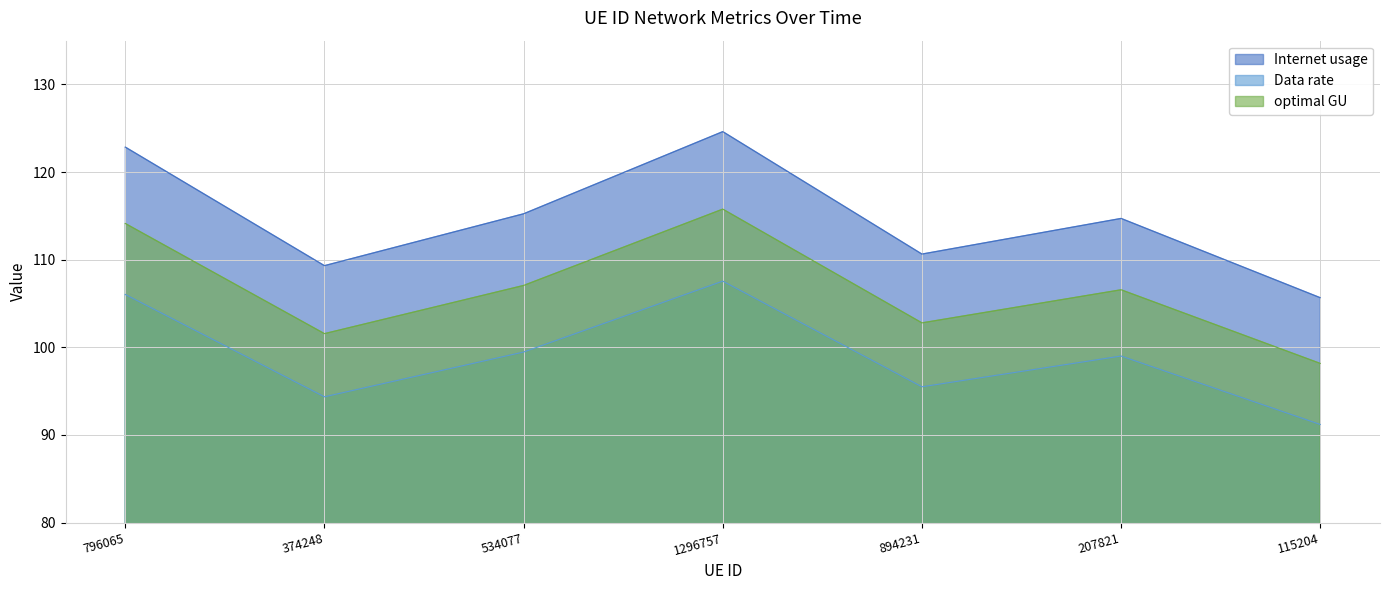

At 534077, list the series in order from largest to smallest.

Internet usage, optimal GU, Data rate